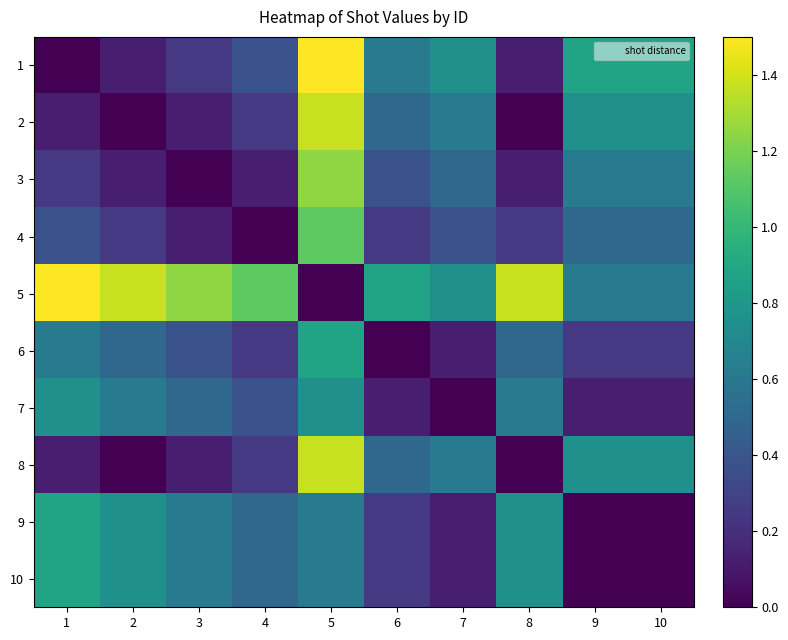

At how many categories does at least one series exceed 1?

6